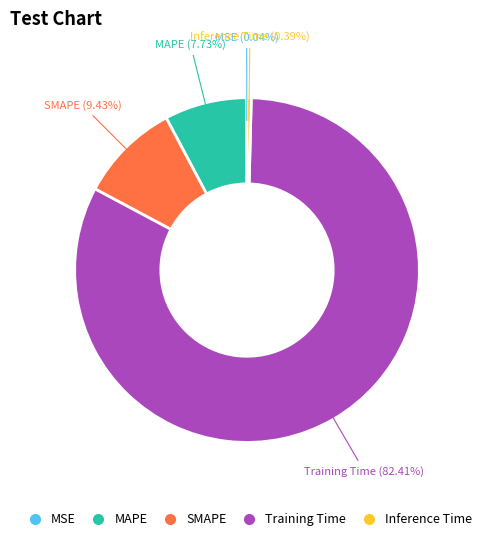

Does MAPE account for over 50% of the chart?

No